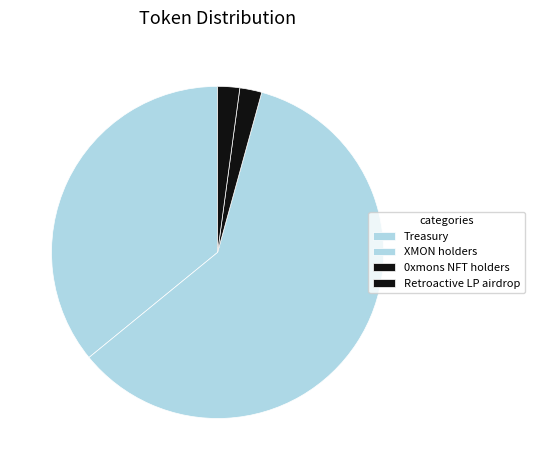

Which category has the biggest portion of the pie?

XMON holders